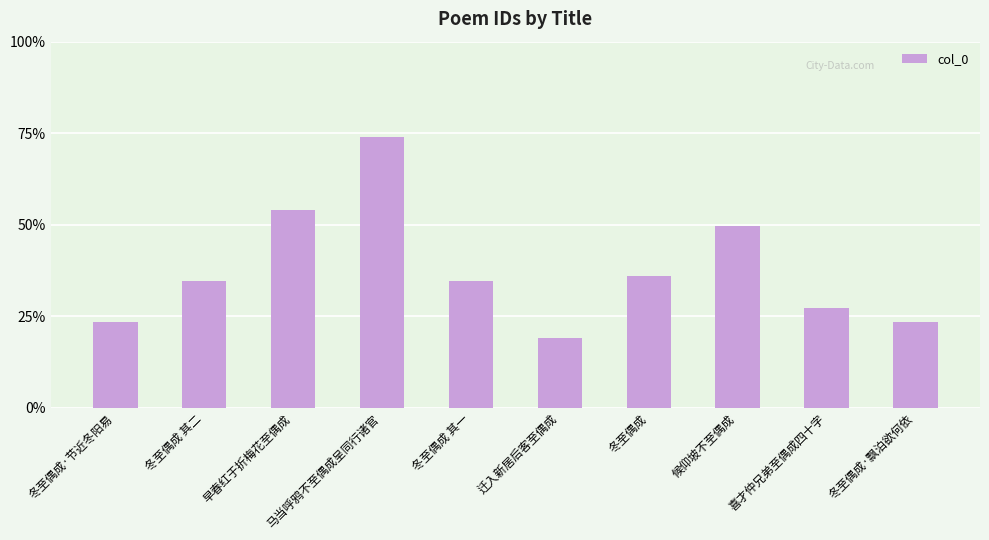

What is the difference between the values at 冬至偶成·飘泊欲何依 and 喜才仲兄弟至偶成四十字?

46238